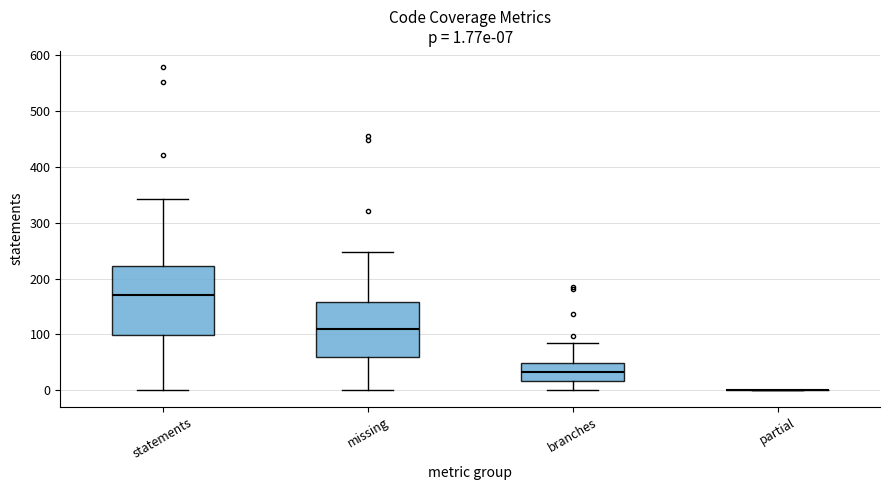

Comparing the boxes themselves (not the whiskers), which one is the tallest?

statements